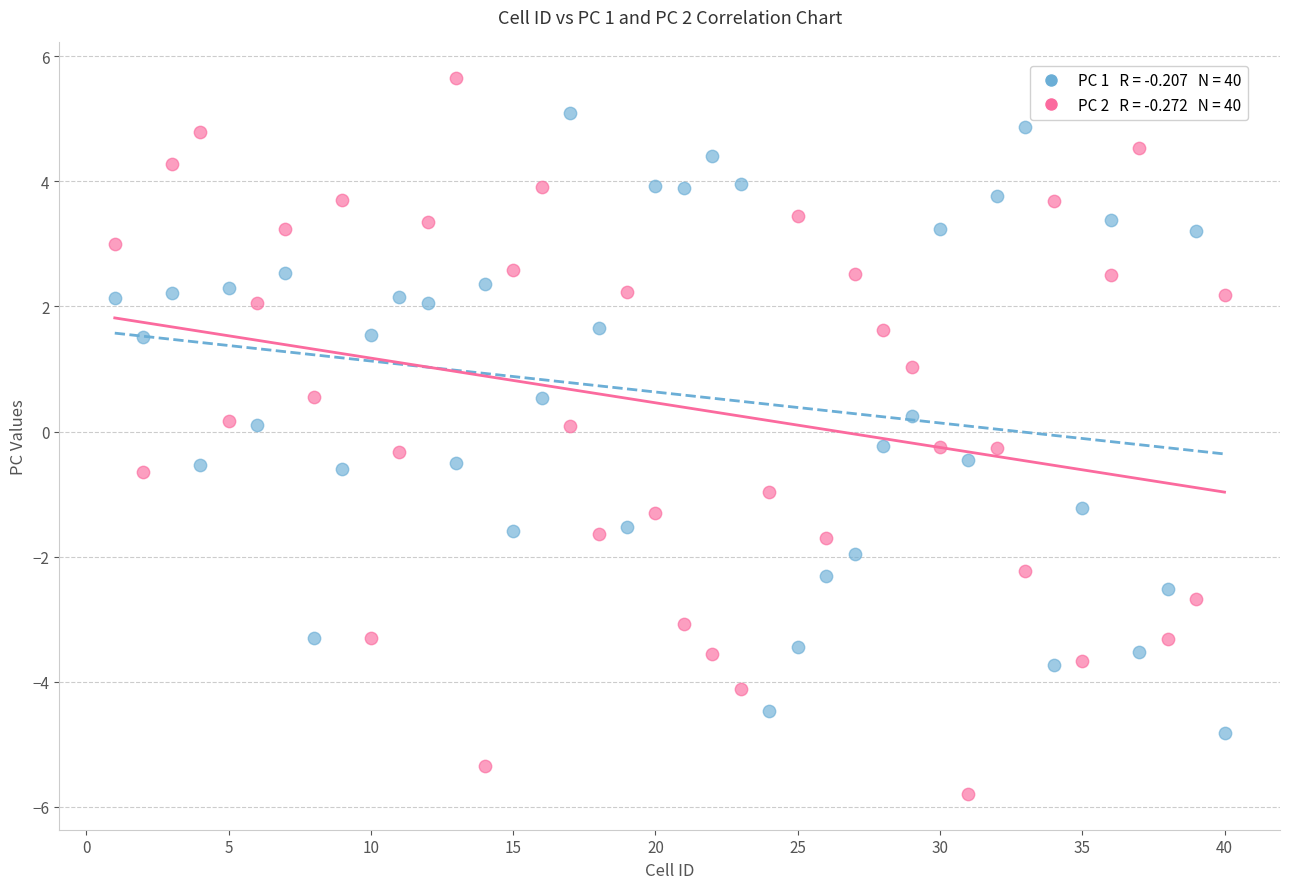

Across all data points, what is the range of Y values (max minus min)?

11.4